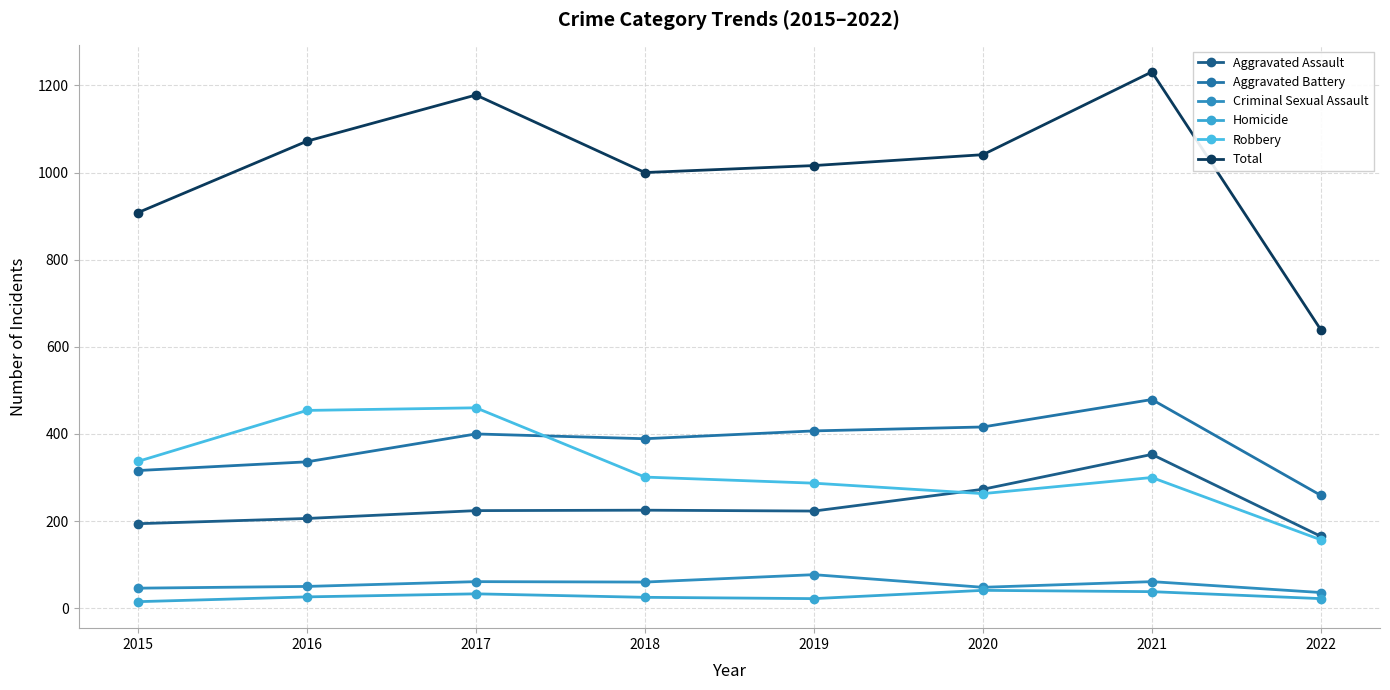

What is the spread (max minus min) of values at 2017?

1145